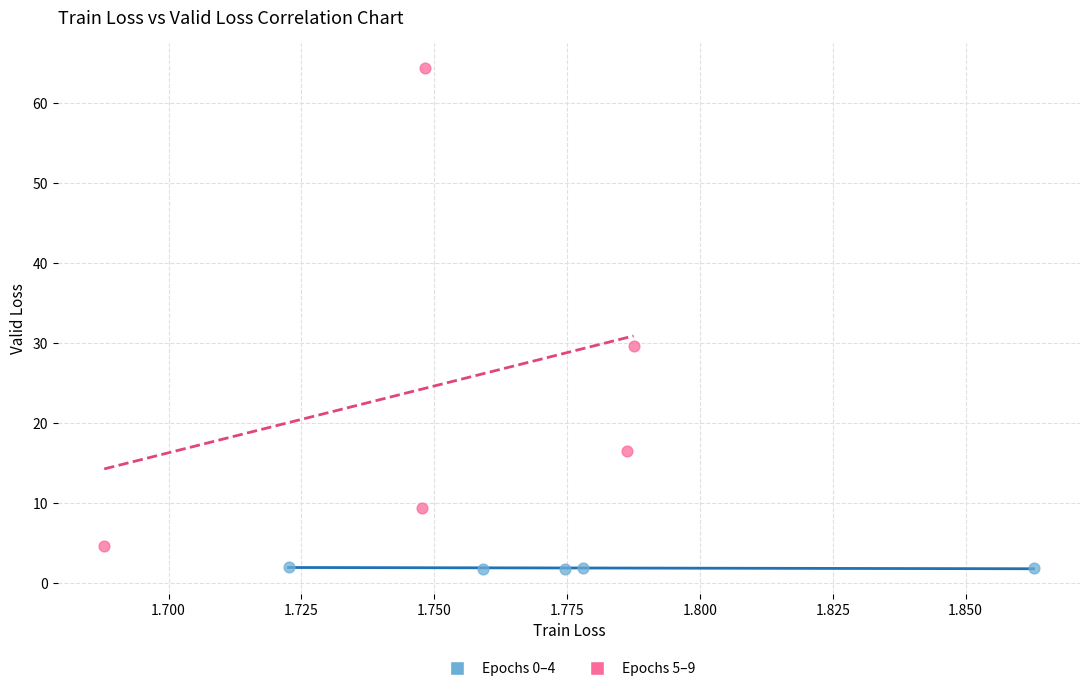

What are all the series names shown in the legend?

Epochs 0–4, Epochs 5–9